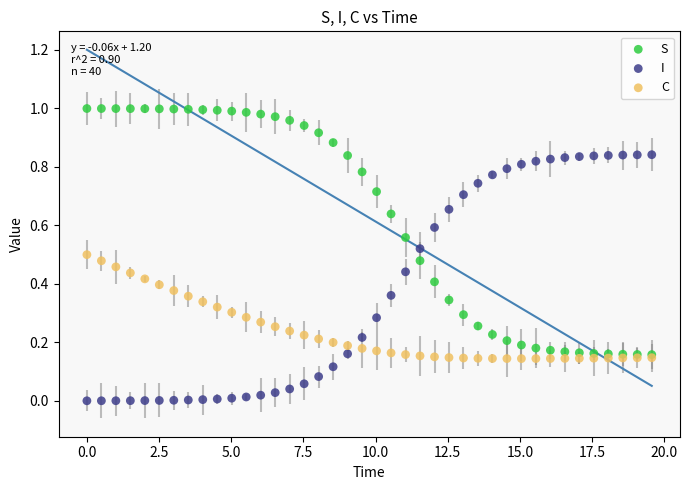

Which series reaches the minimum Y coordinate?

I